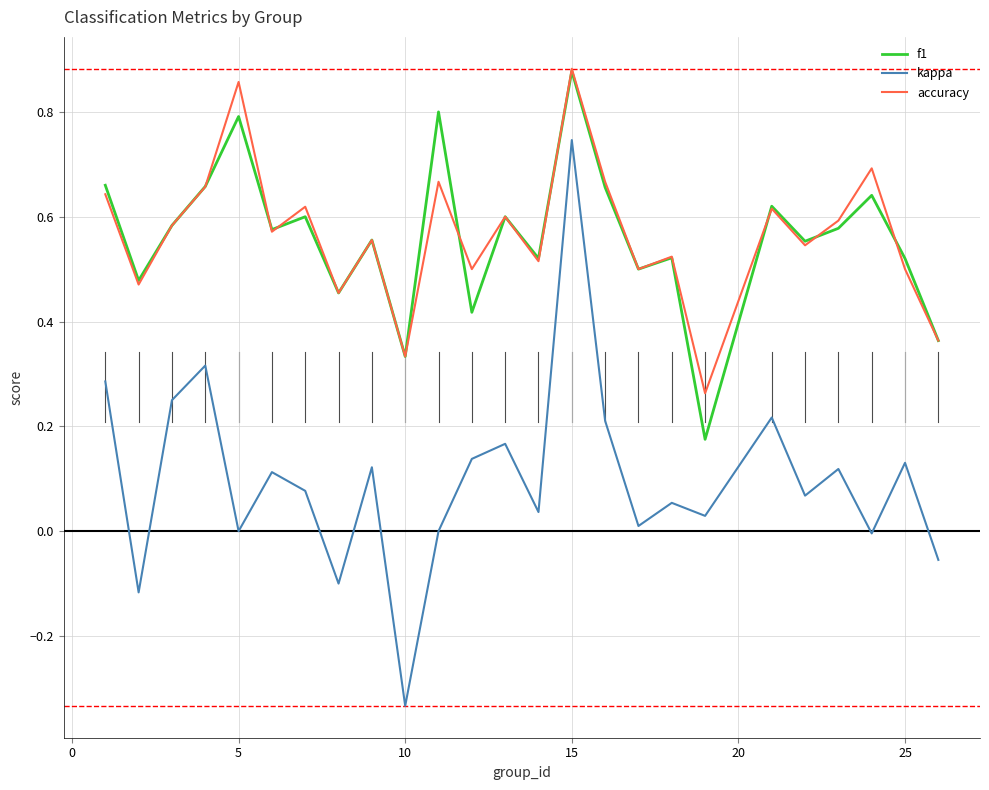

True or false: kappa and accuracy cross at least once.

False